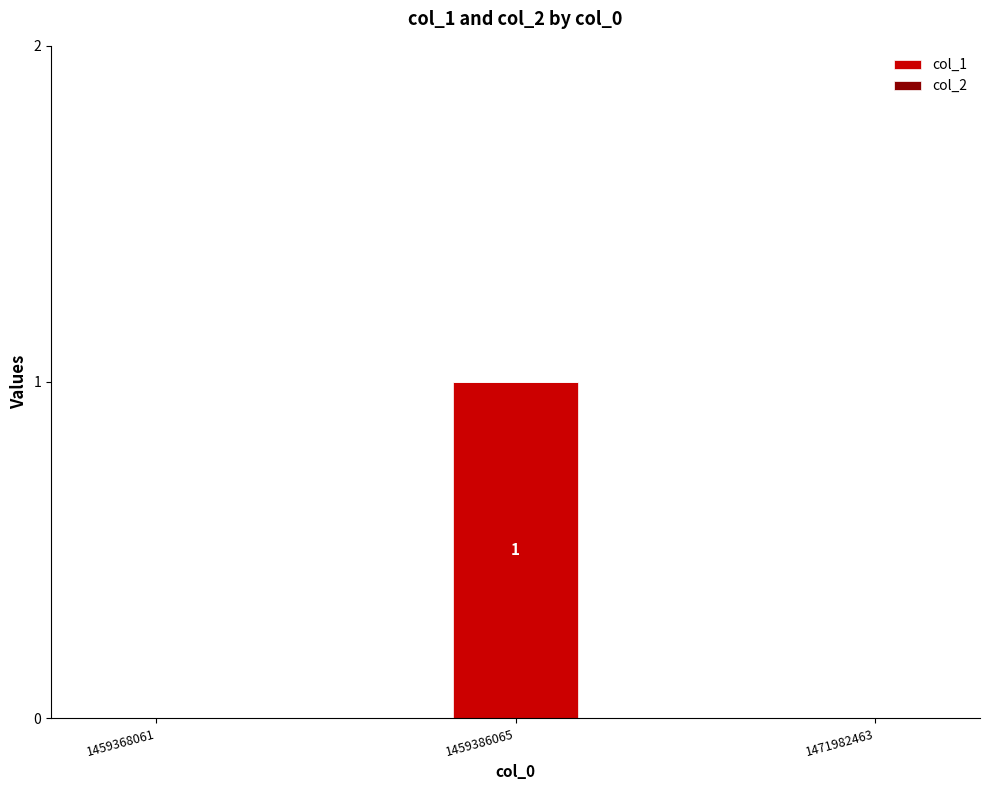

The chart shows a value of 0 at 1459368061. True or false?

True